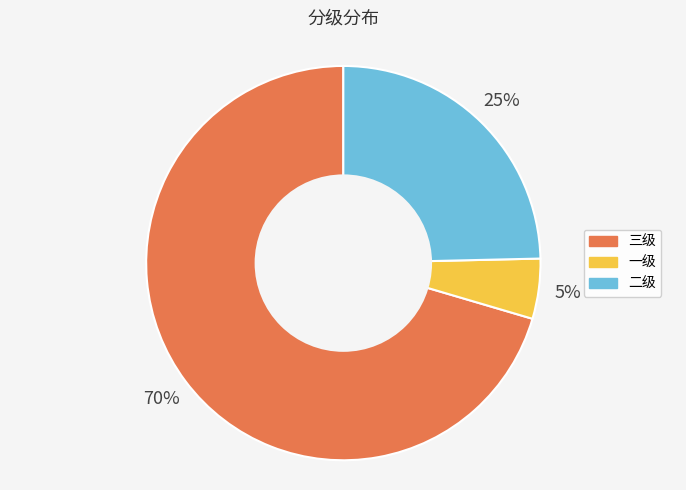

Which slice is the smallest?

一级